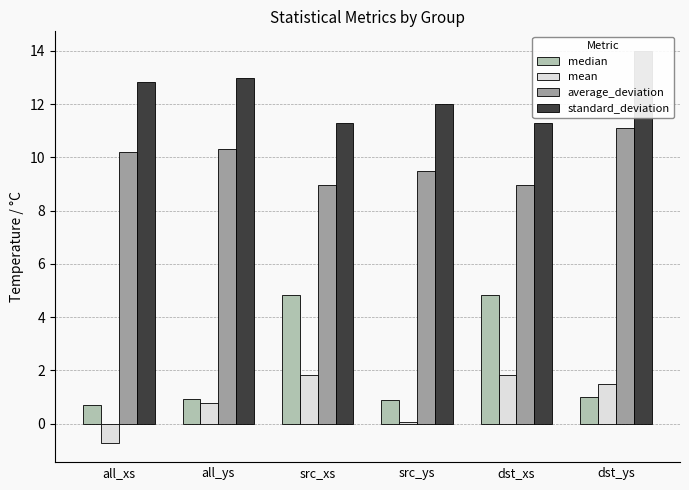

Rank the categories by standard_deviation value from lowest to highest.

src_xs, dst_xs, src_ys, all_xs, all_ys, dst_ys